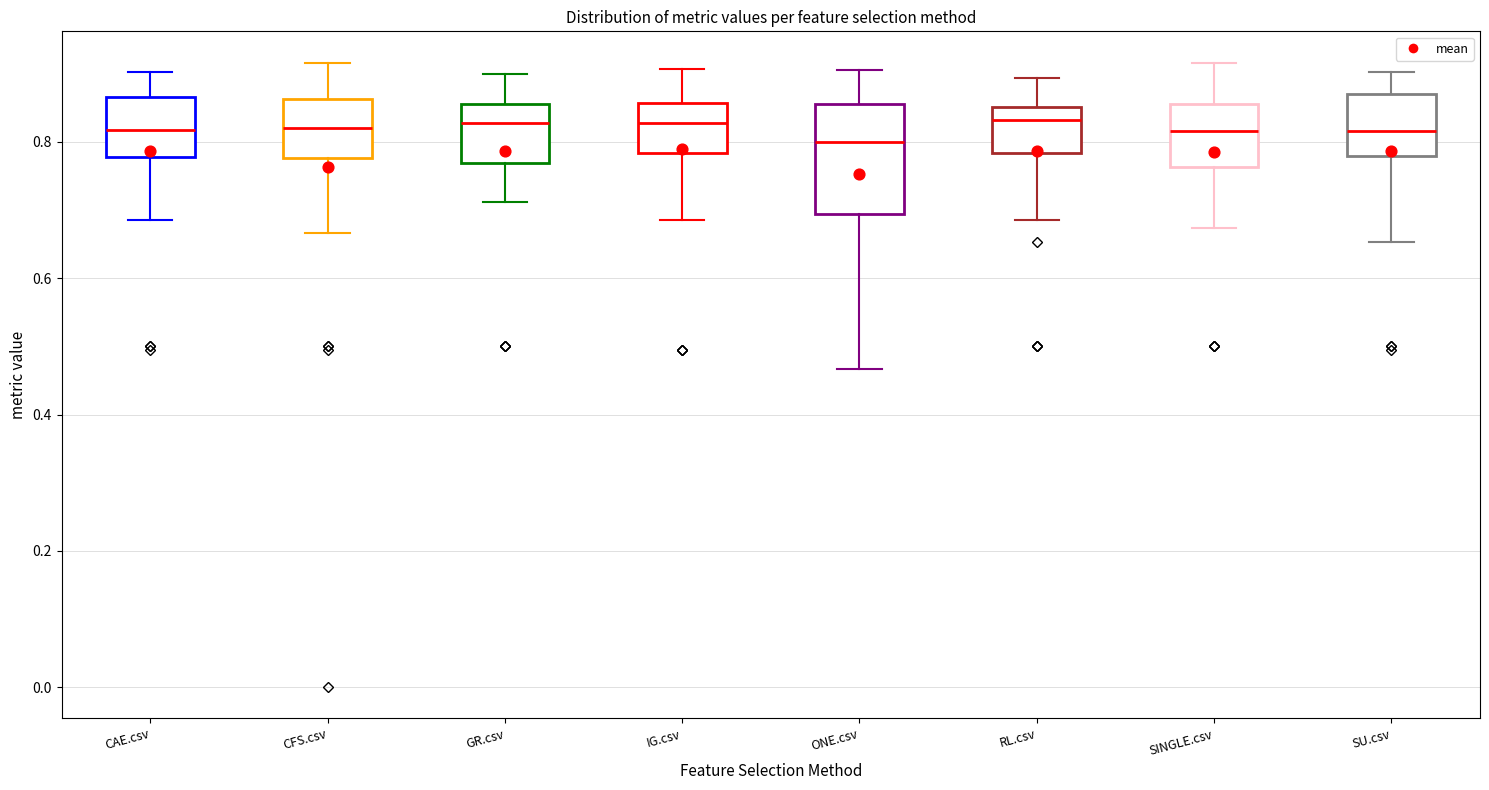

Reading left to right, transcribe this box plot: for each box, give where its median line is, the range the box spans, and where its two whiskers end, as read against the y-axis. The values are not printed on the chart, so give them approximately, as read against the axis.

CAE.csv: median 0.82, box 0.78 to 0.86, whiskers 0.68 to 0.90
CFS.csv: median 0.82, box 0.78 to 0.86, whiskers 0.66 to 0.92
GR.csv: median 0.82, box 0.76 to 0.86, whiskers 0.72 to 0.90
IG.csv: median 0.82, box 0.78 to 0.86, whiskers 0.68 to 0.90
ONE.csv: median 0.80, box 0.70 to 0.86, whiskers 0.46 to 0.90
RL.csv: median 0.84, box 0.78 to 0.86, whiskers 0.68 to 0.90
SINGLE.csv: median 0.82, box 0.76 to 0.86, whiskers 0.68 to 0.92
SU.csv: median 0.82, box 0.78 to 0.88, whiskers 0.66 to 0.90